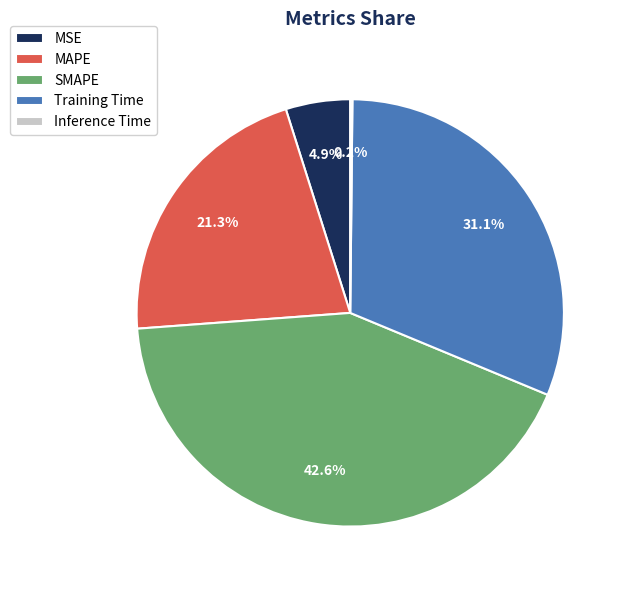

To the nearest percent, what is the average slice percentage?

20%